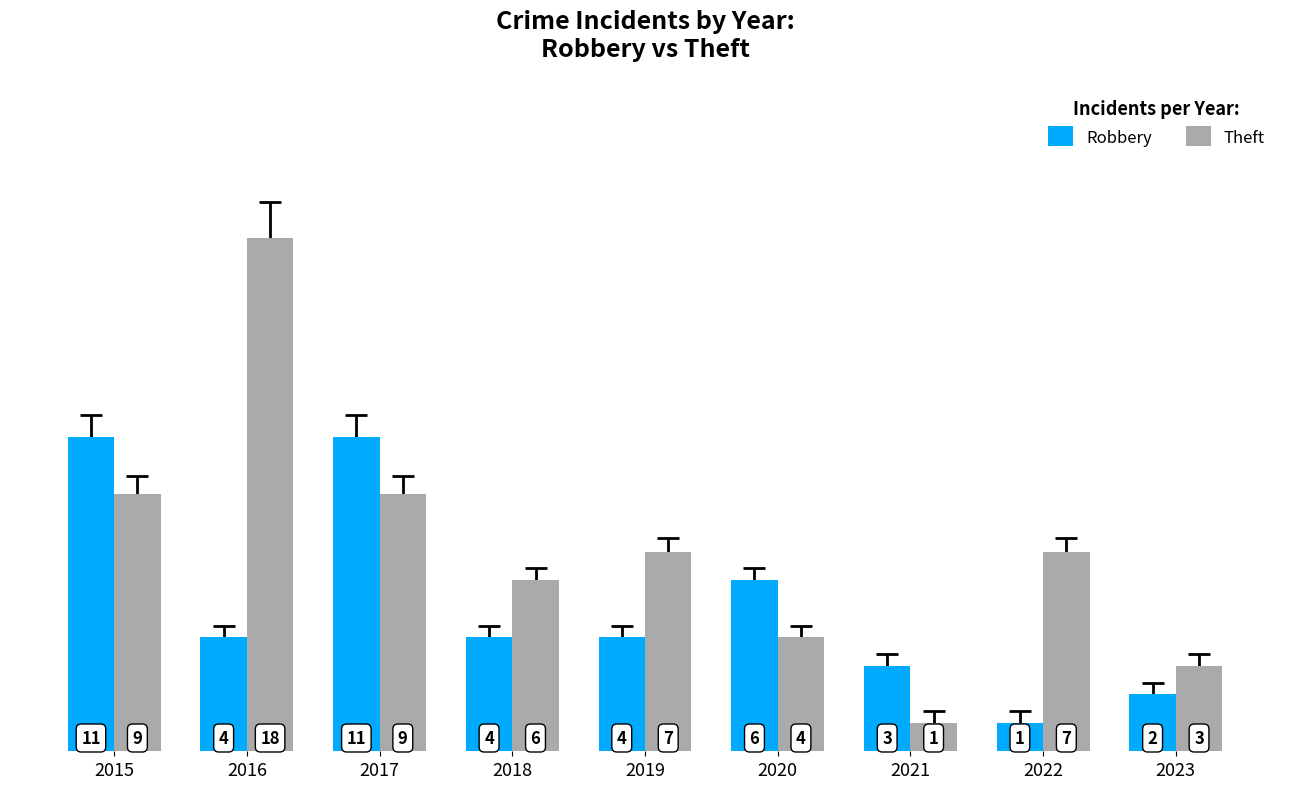

Reading right to left, what are all the values shown in this chart?

Robbery: 2	1	3	6	4	4	11	4	11
Theft: 3	7	1	4	7	6	9	18	9